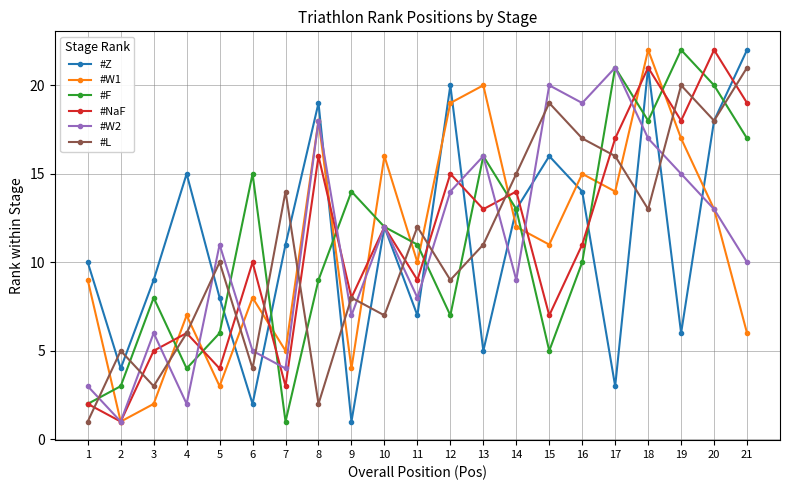

At 15, list the series in order from largest to smallest.

#W2, #L, #Z, #W1, #NaF, #F